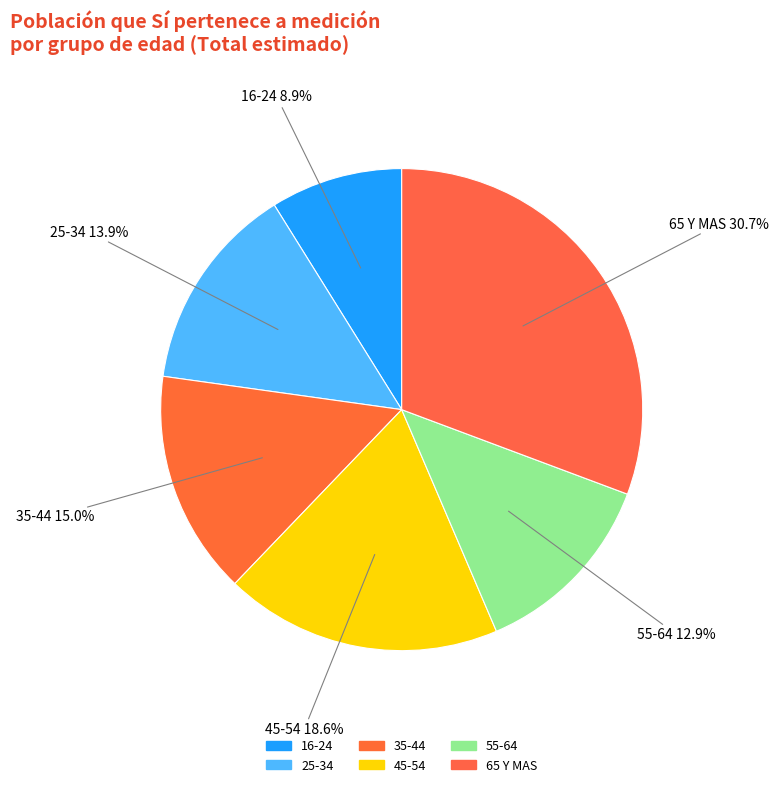

Is there a majority slice in this chart?

No